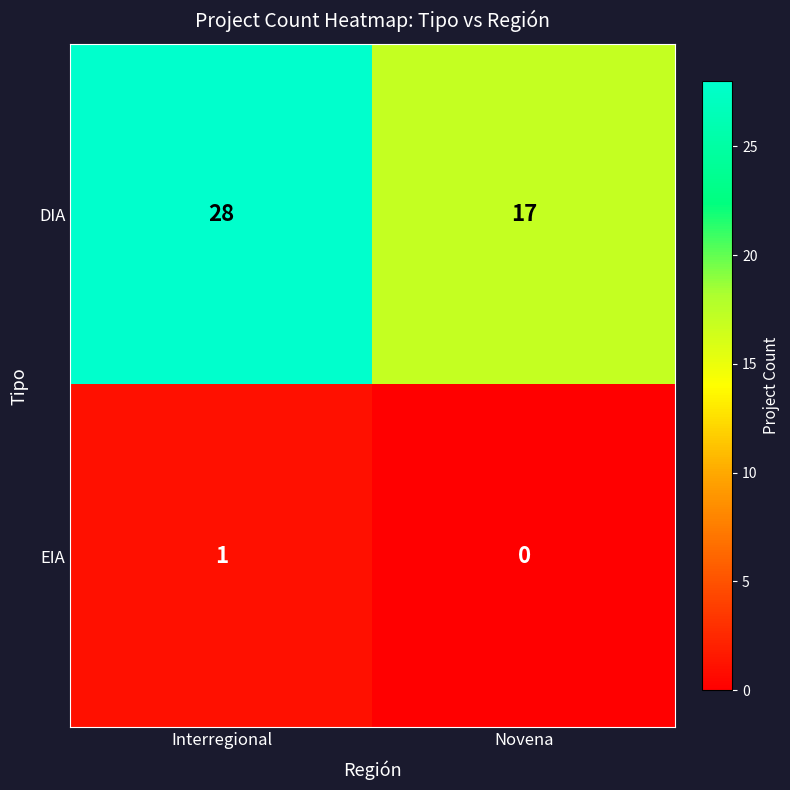

The DIA series shows 28 at Interregional. True or false?

True